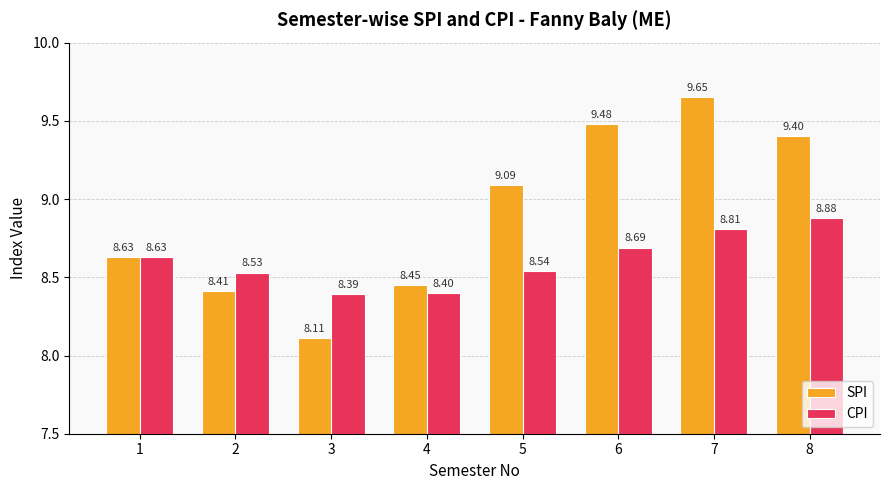

How many data points in SPI are above 9?

4